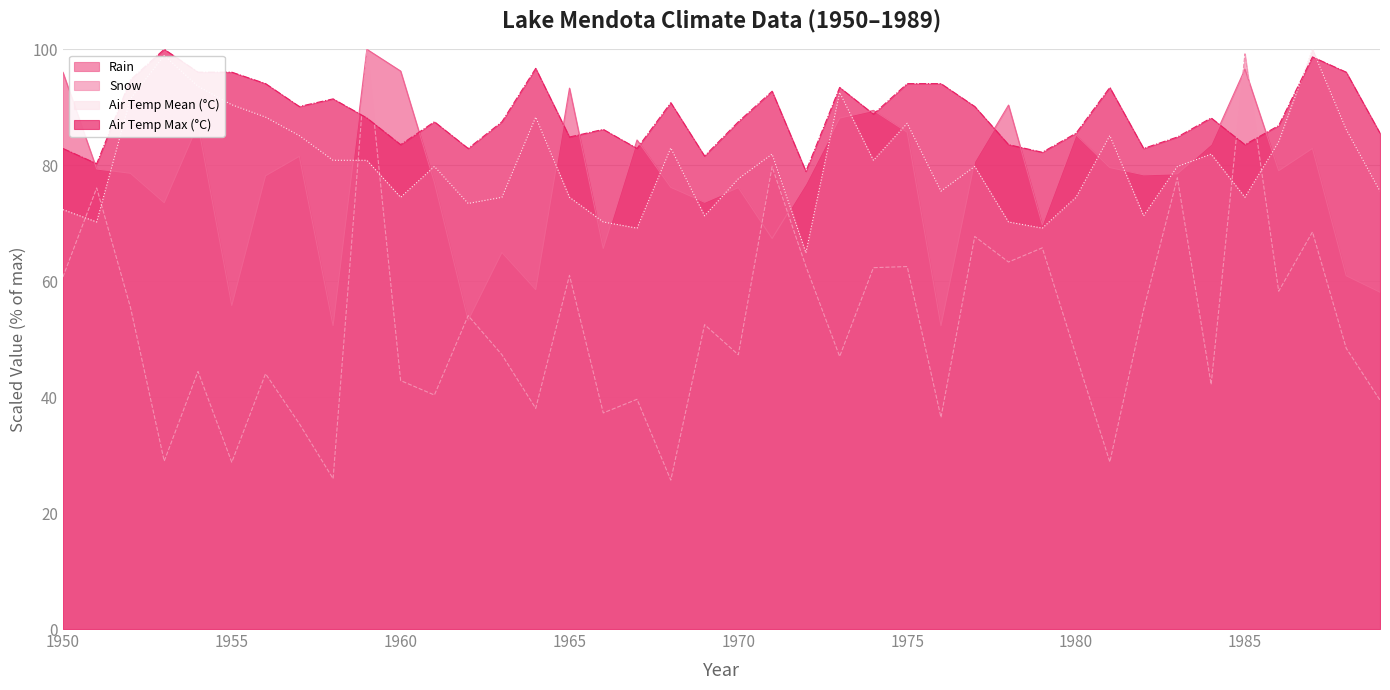

What is the maximum value shown in the chart?

100.0